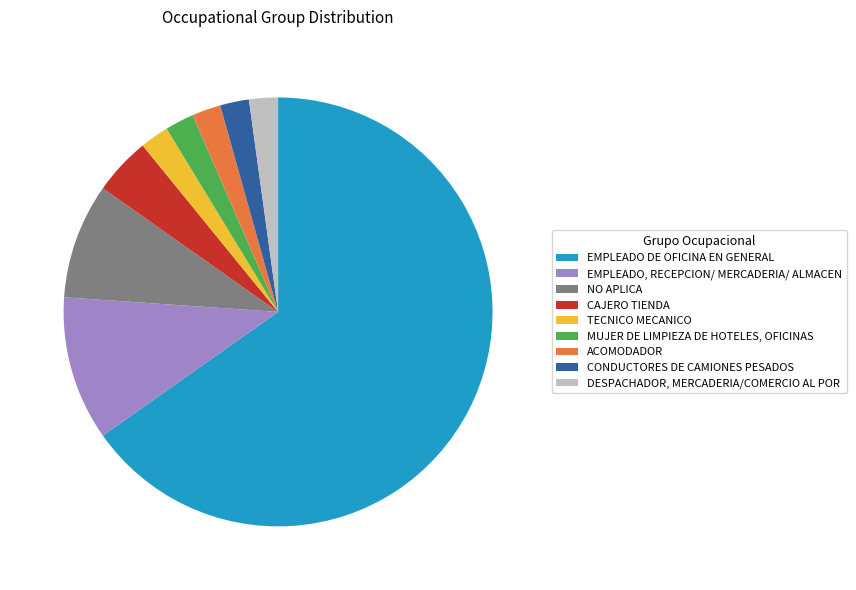

Is it true that CAJERO TIENDA is 12% of the pie?

False